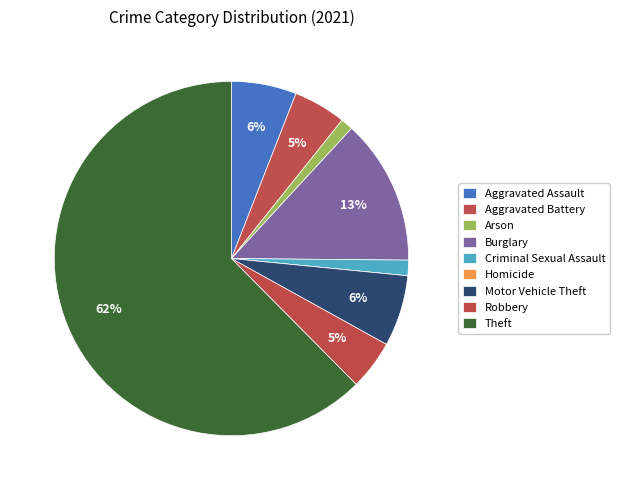

Which category has the smallest portion of the pie?

Homicide